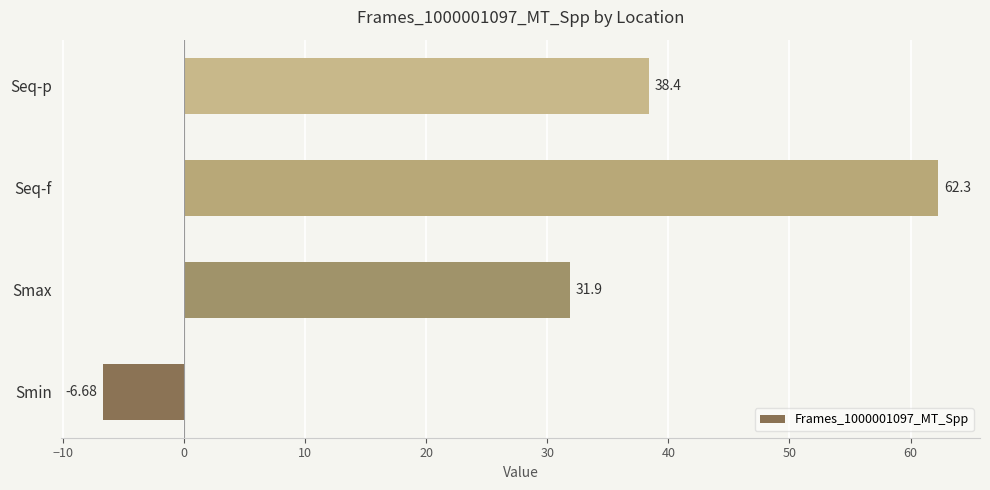

What is the difference between the values at Seq-f and Seq-p?

23.9